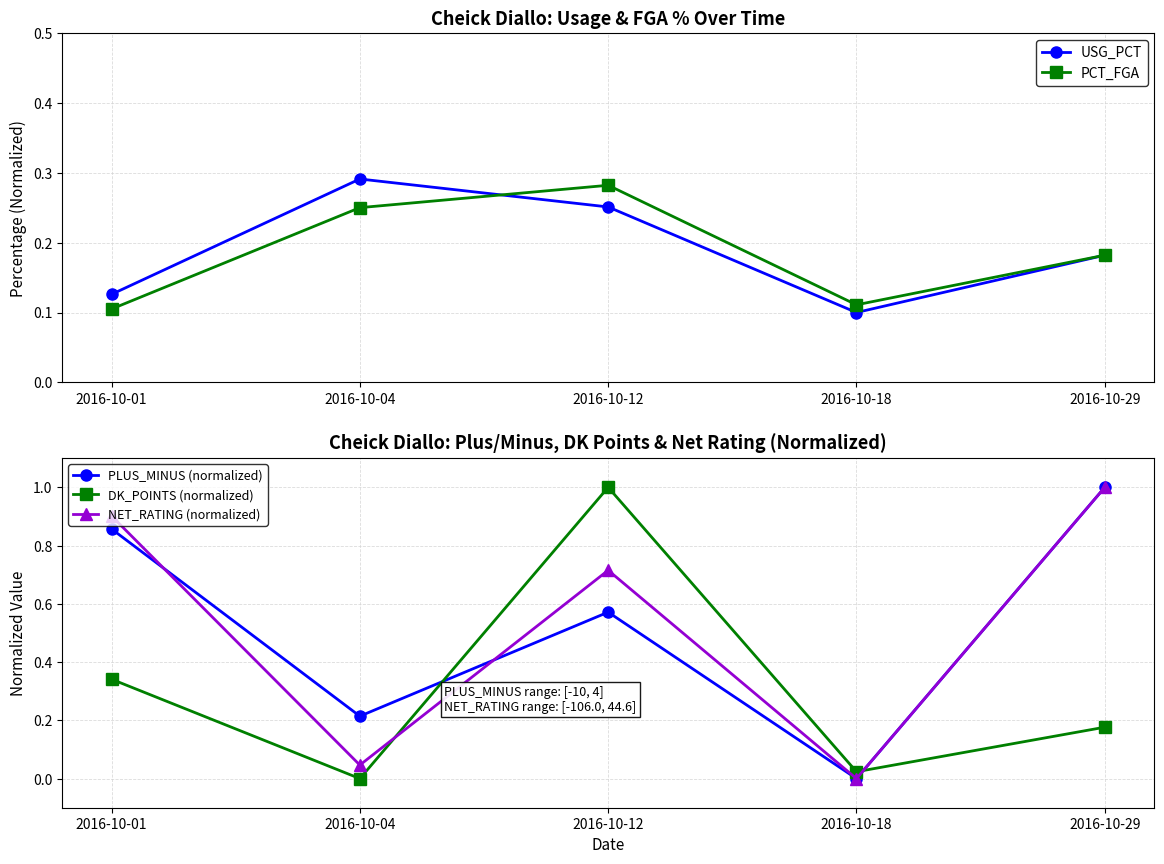

Reading right to left, what are all the values shown in this chart?

USG_PCT: 2016-10-29=0.2	2016-10-18=0.1	2016-10-12=0.3	2016-10-04=0.3	2016-10-01=0.1
PCT_FGA: 2016-10-29=0.2	2016-10-18=0.1	2016-10-12=0.3	2016-10-04=0.2	2016-10-01=0.1
PLUS_MINUS (normalized): 2016-10-29=1.0	2016-10-18=0.0	2016-10-12=0.6	2016-10-04=0.2	2016-10-01=0.9
DK_POINTS (normalized): 2016-10-29=0.2	2016-10-18=0.0	2016-10-12=1.0	2016-10-04=0.0	2016-10-01=0.3
NET_RATING (normalized): 2016-10-29=1.0	2016-10-18=0.0	2016-10-12=0.7	2016-10-04=0.0	2016-10-01=0.9